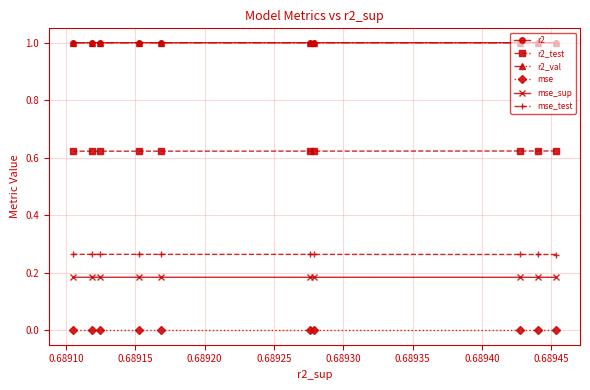

What is the greatest value displayed?

1.0